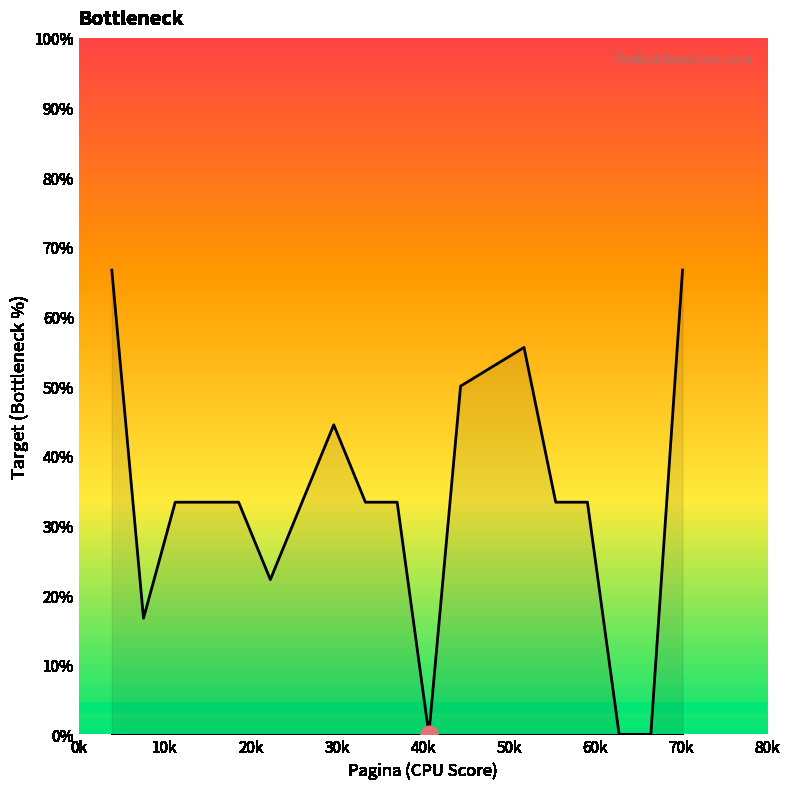

Does the chart display data point markers on the line(s)?

No